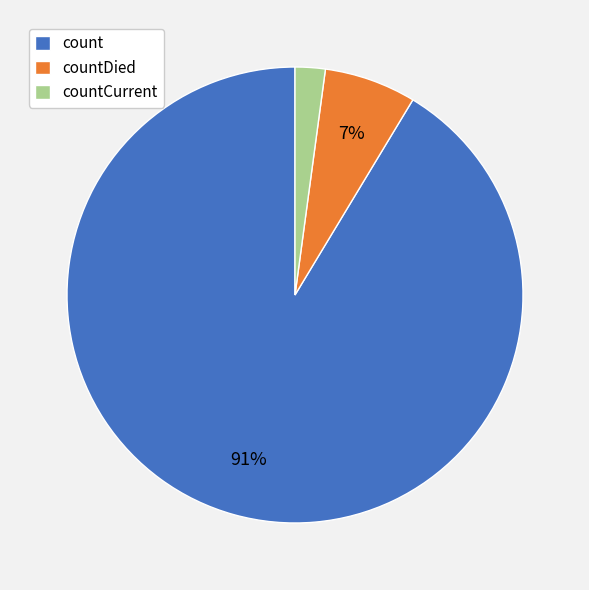

Does count account for over 50% of the chart?

Yes